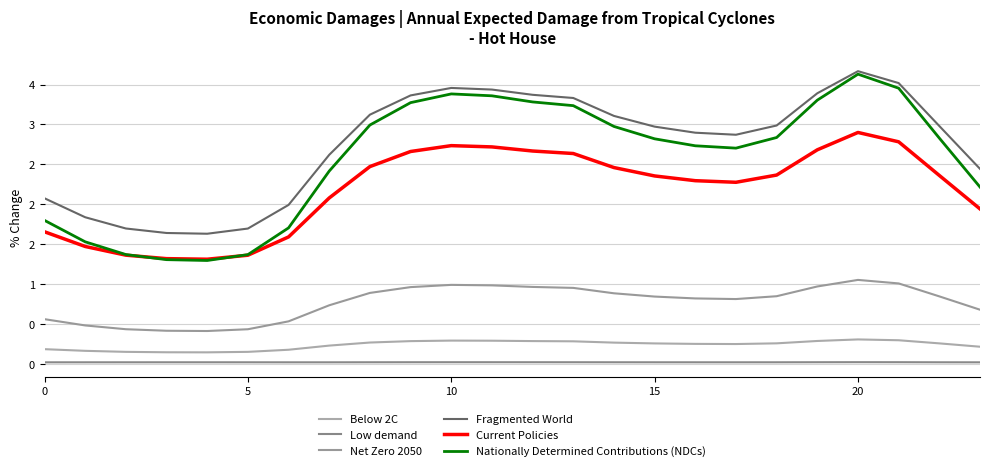

Does the chart have visible grid lines?

Yes